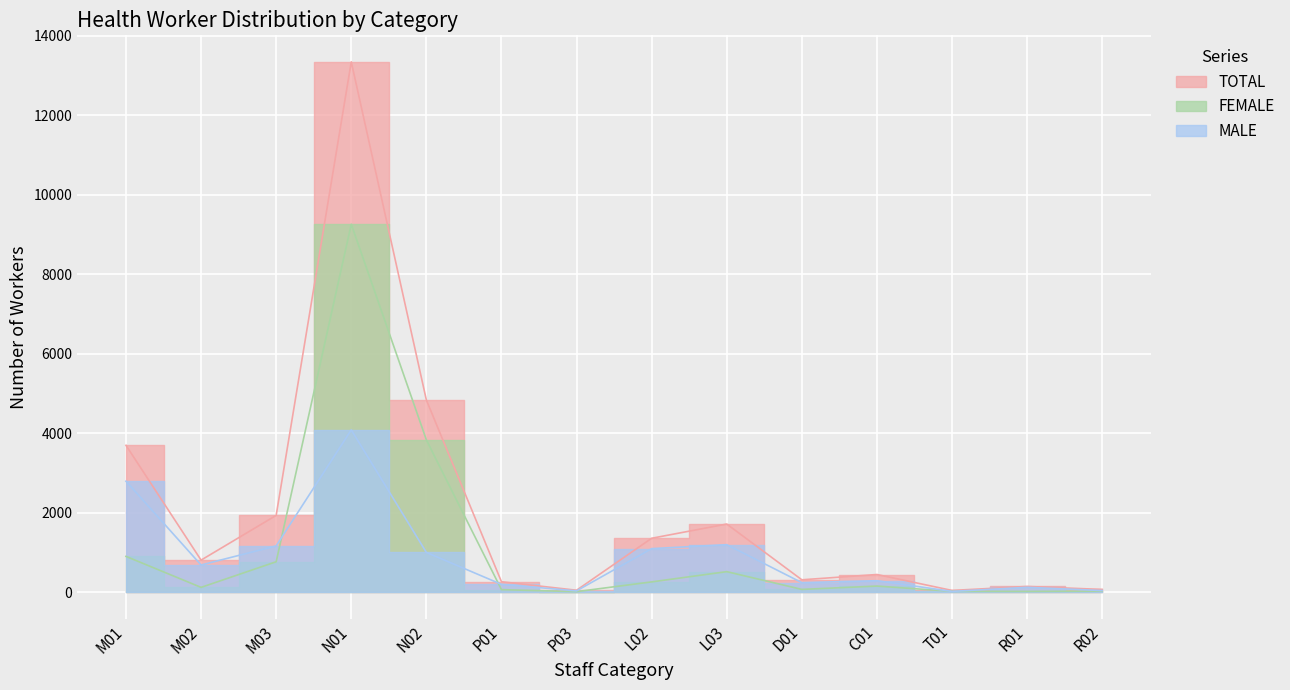

What is the average value of the MALE series?

928